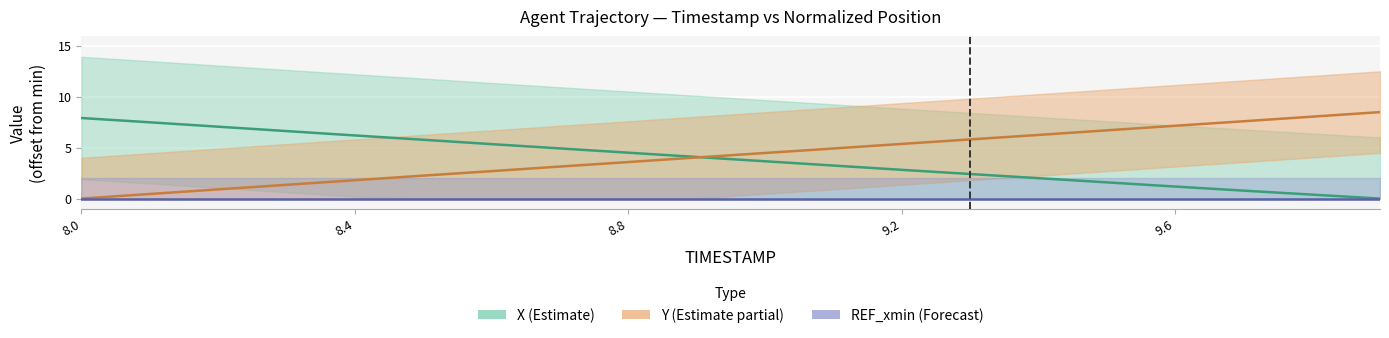

Is this an area chart (filled region under the line)?

No